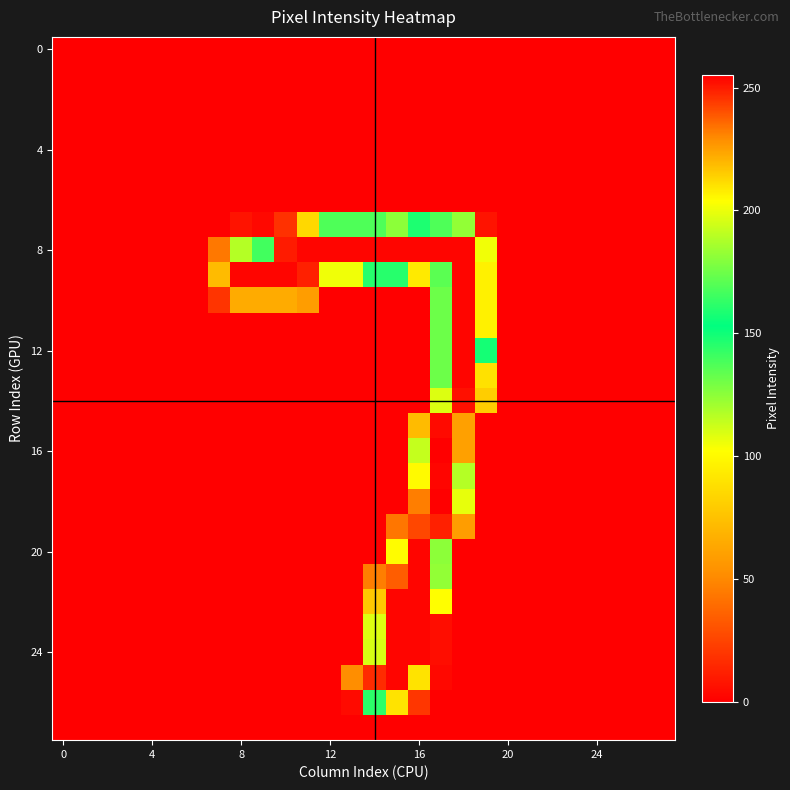

At which category does the chart reach its peak across all series?

17